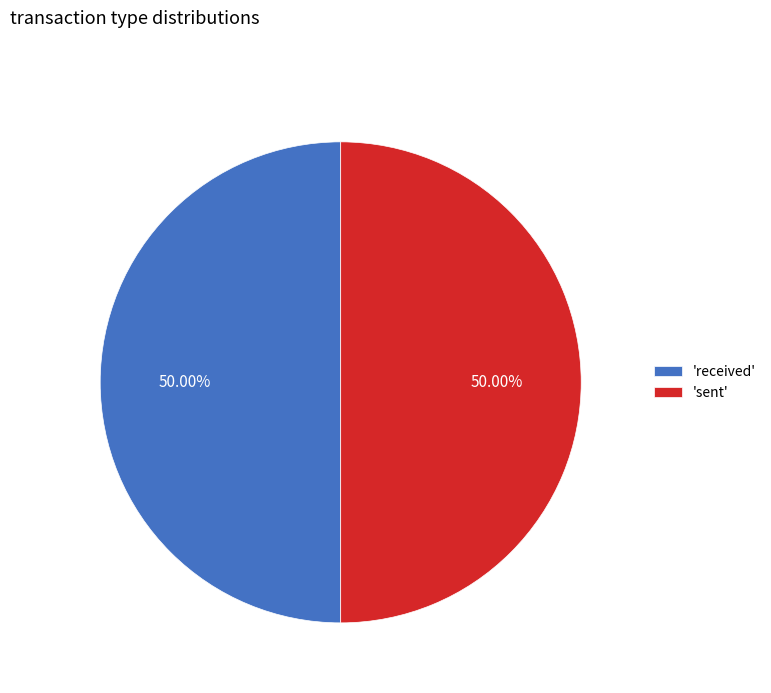

What is the ratio of the value at 'sent' to the value at 'received'?

1.0